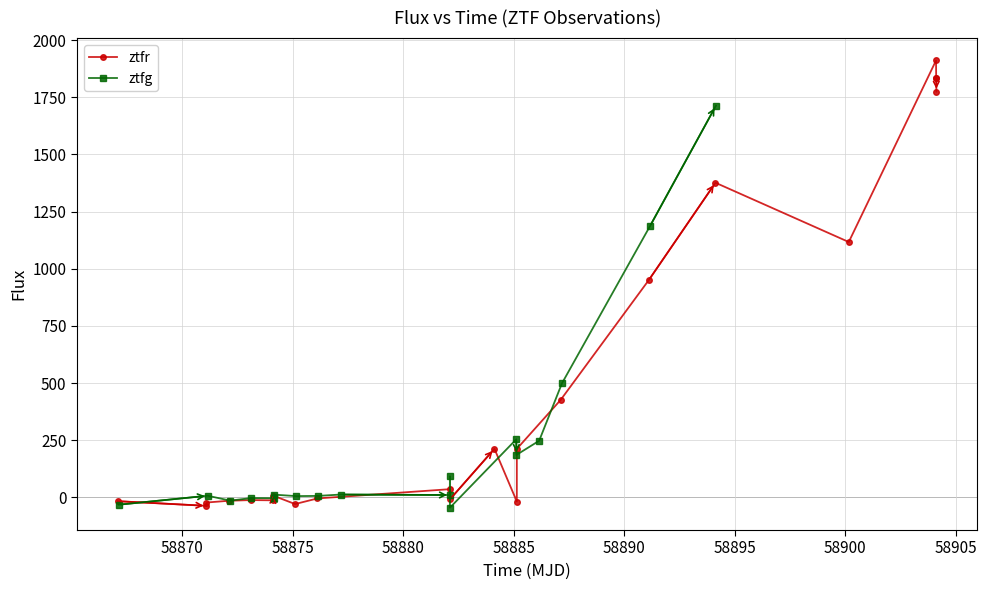

How many values in the ztfr series are below 35?

11